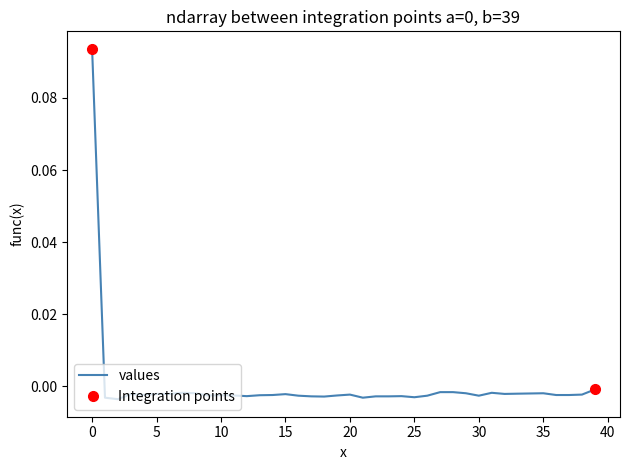

How many negative values are there?

39